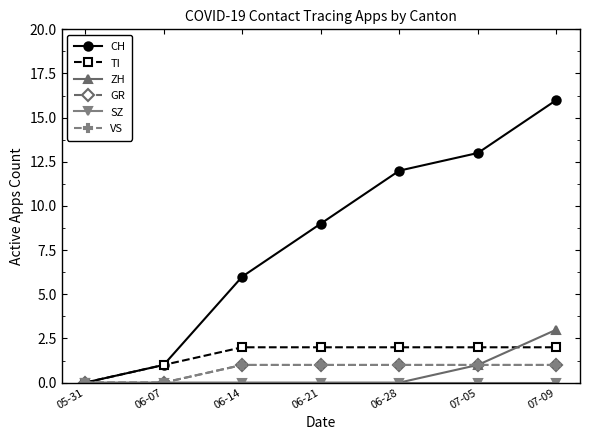

What position from the left is 07-09?

7